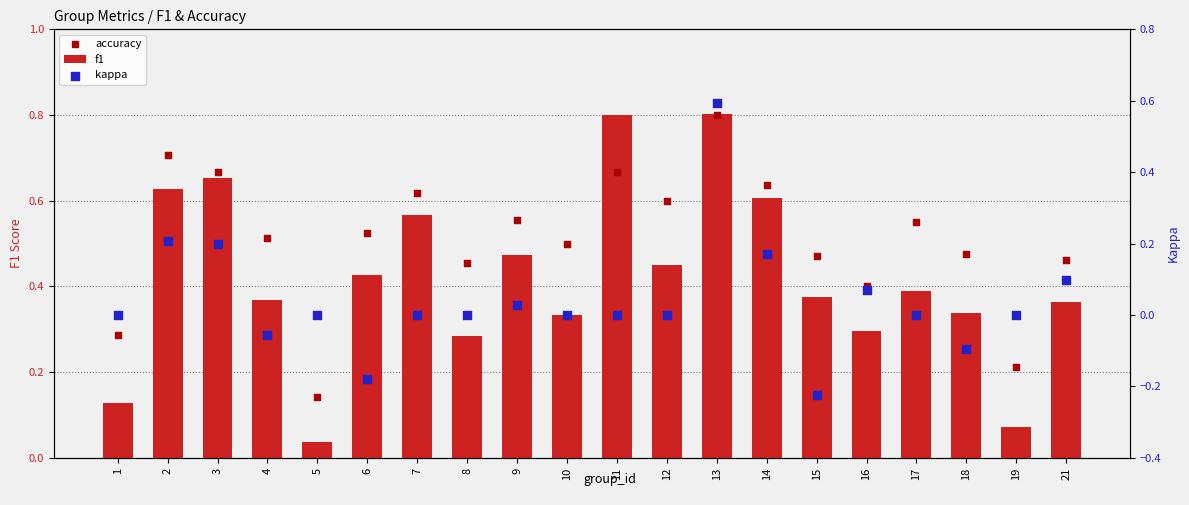

Which series reaches the maximum Y coordinate?

f1